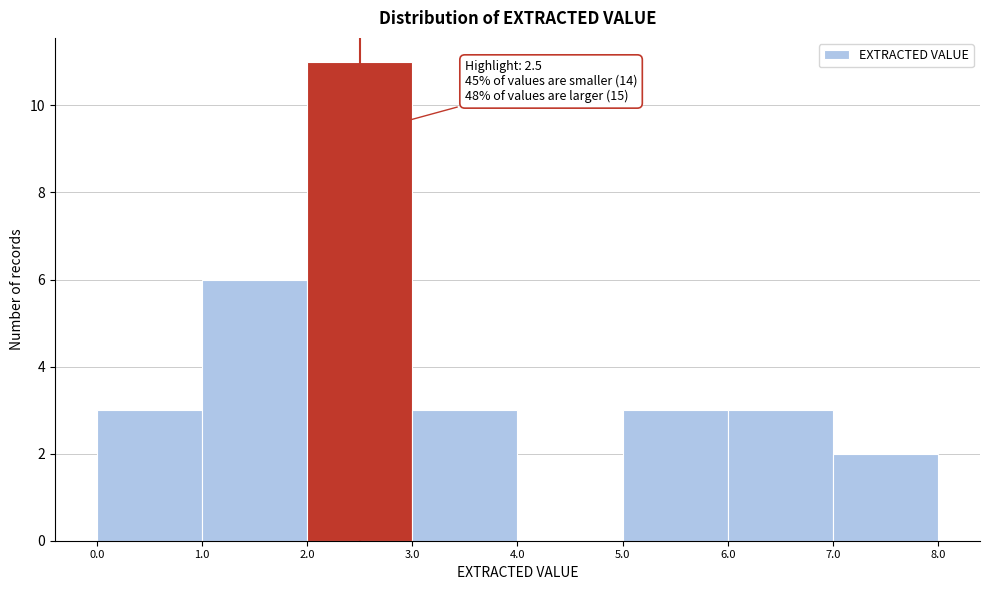

Which range on the x-axis has the tallest bar?

2.0 to 3.0